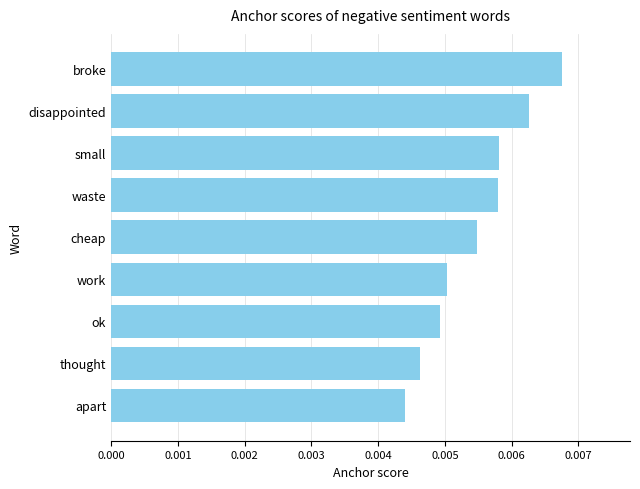

At which category does the chart reach its peak across all series?

broke